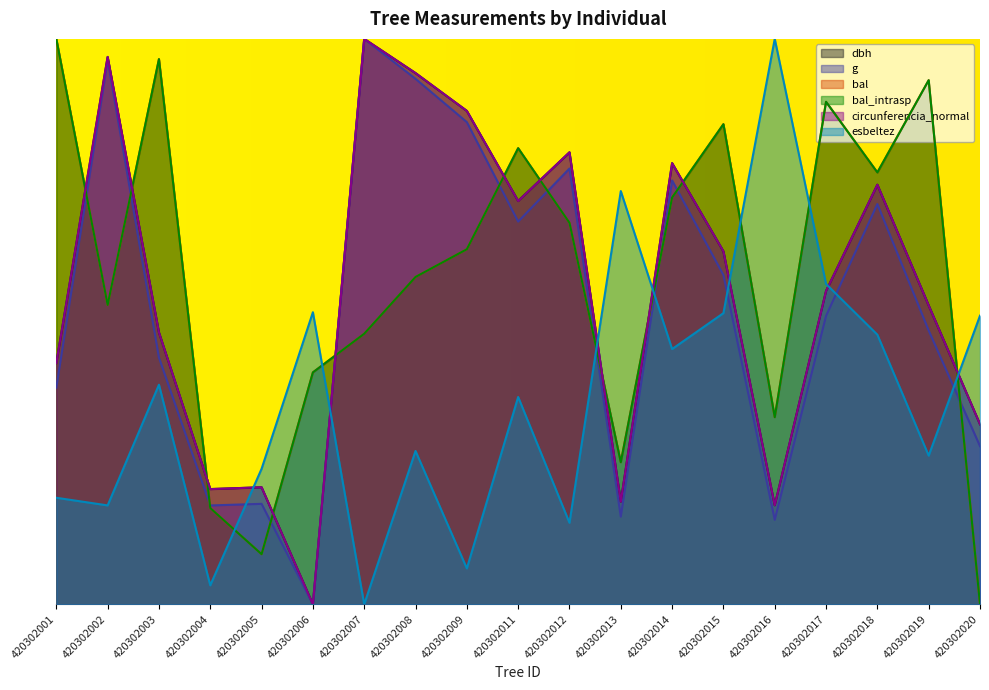

Rank the series at 420302020 from lowest to highest value.

bal, bal_intrasp, g, dbh, circunferencia_normal, esbeltez